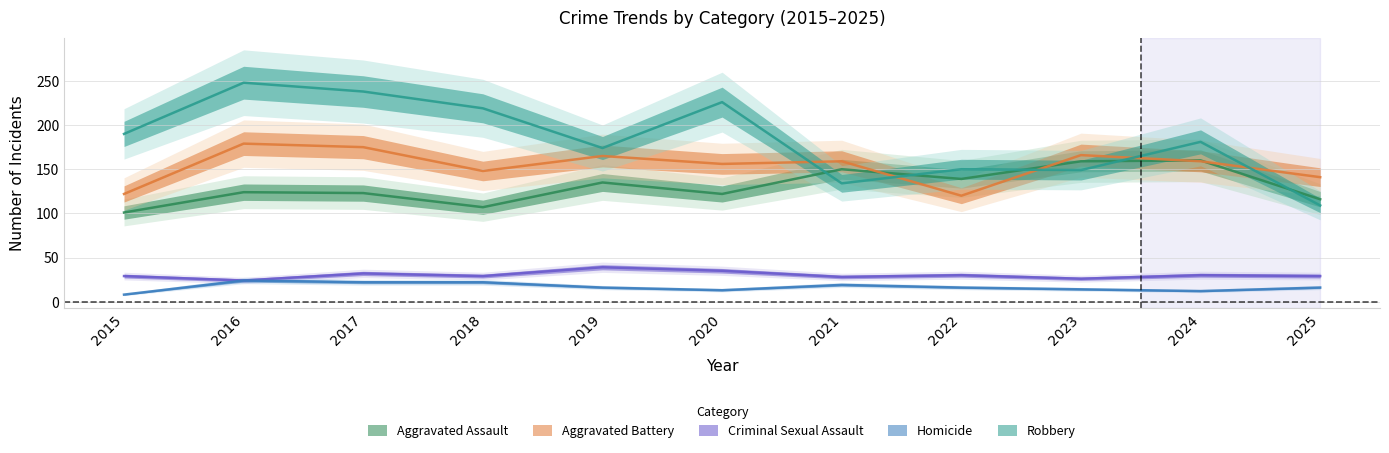

What is the average value of the Aggravated Battery series?

154